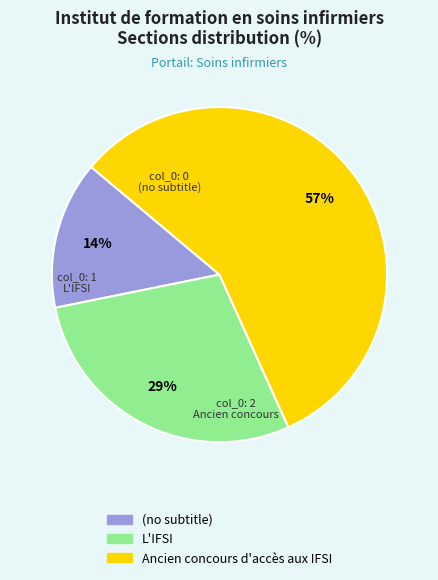

How many slices are in this pie chart?

3